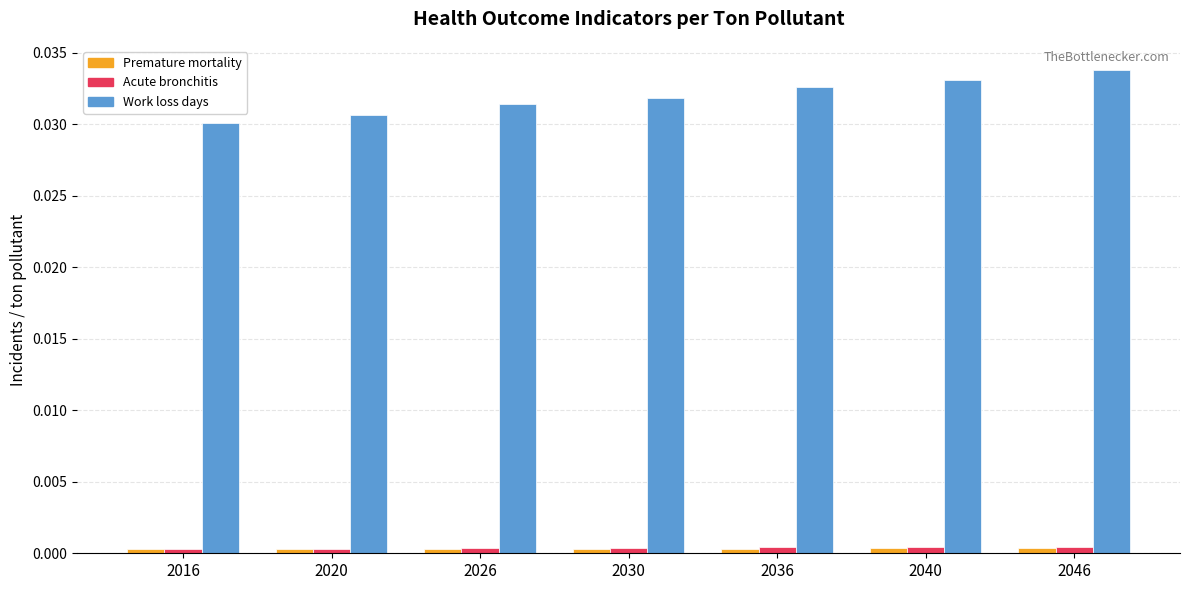

Rank the categories by Work loss days value from highest to lowest.

2046, 2040, 2036, 2030, 2026, 2020, 2016